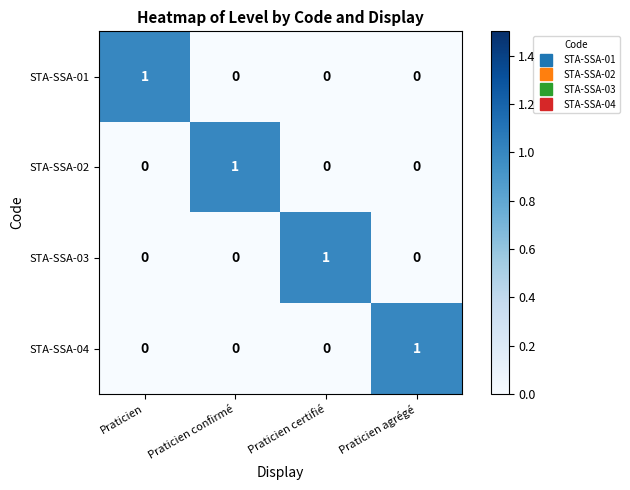

The STA-SSA-04 series shows 1 at Praticien agrégé. True or false?

True